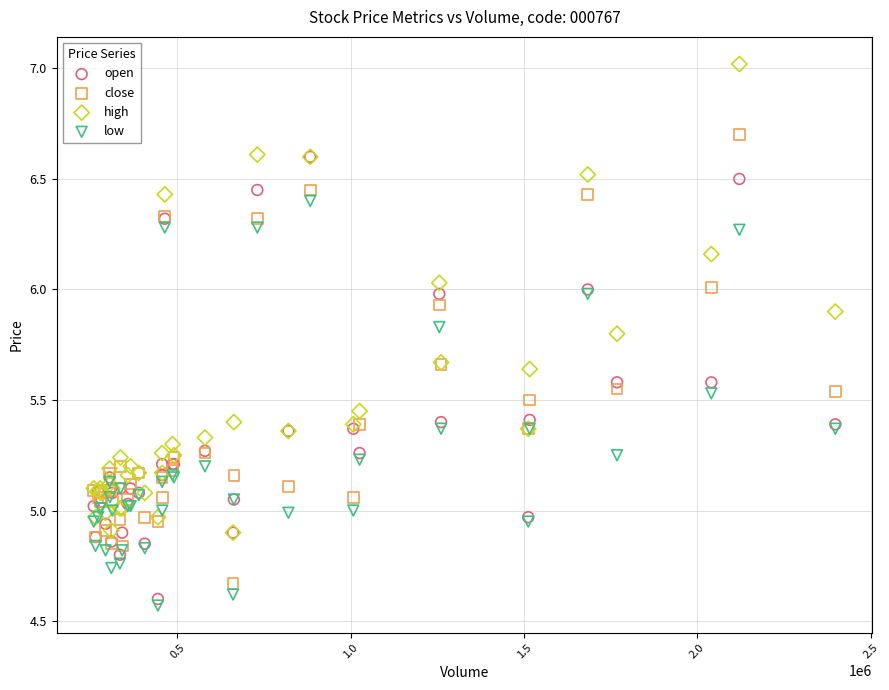

Which series contains the lowest Y value?

low